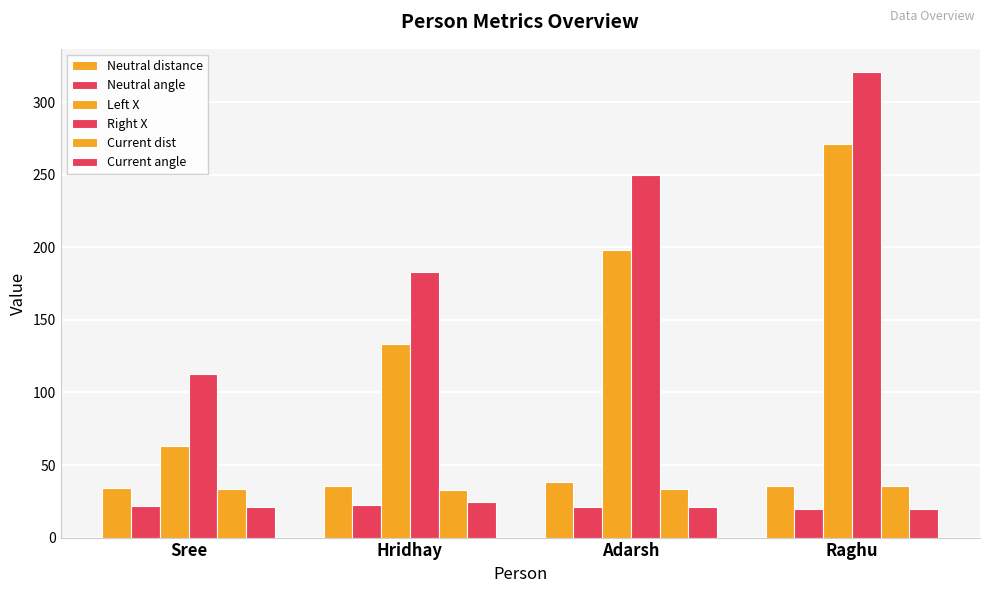

Which series has the largest total across all categories?

Right X